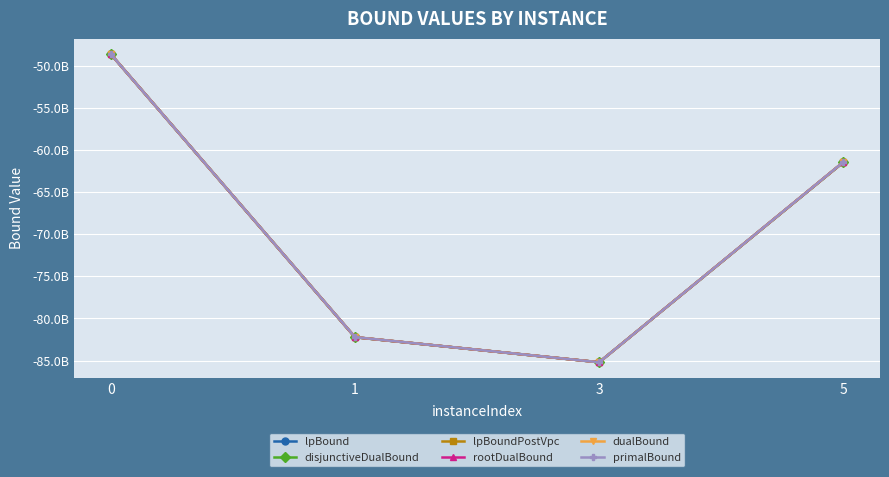

Does the chart have visible grid lines?

Yes